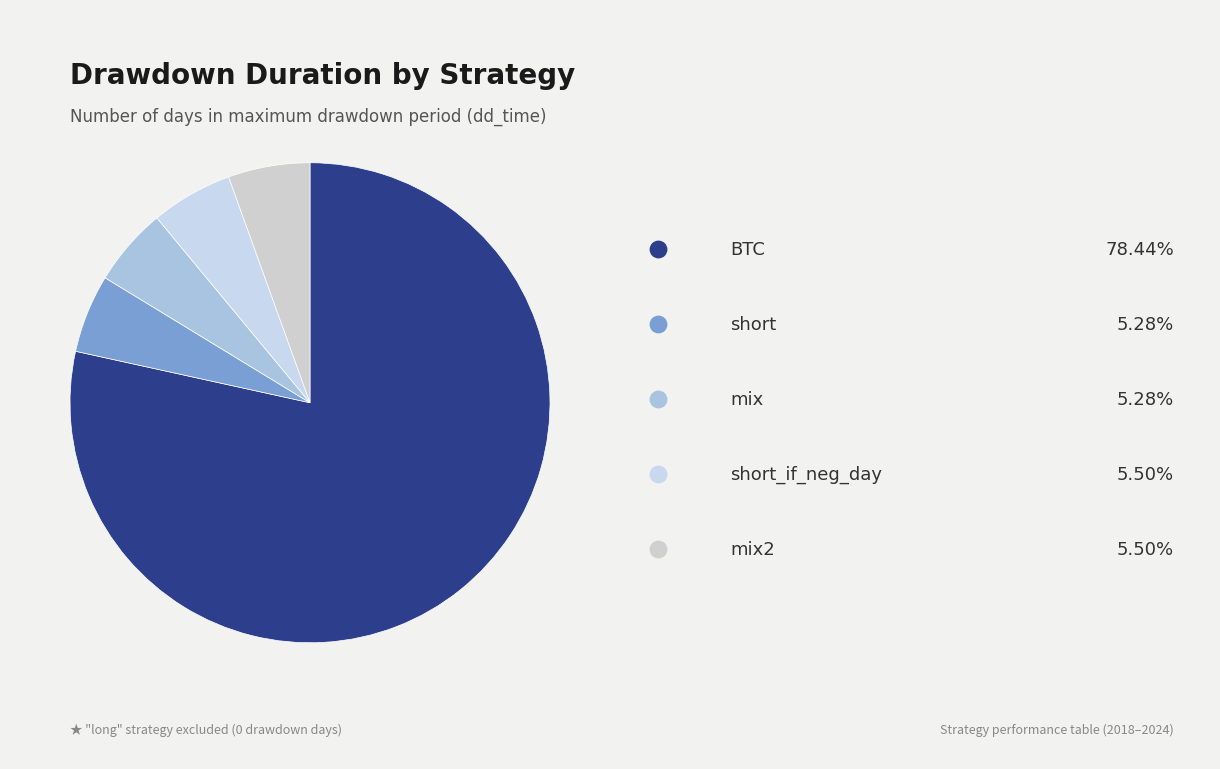

Combined, what portion of the pie is mix and mix2?

10.8%